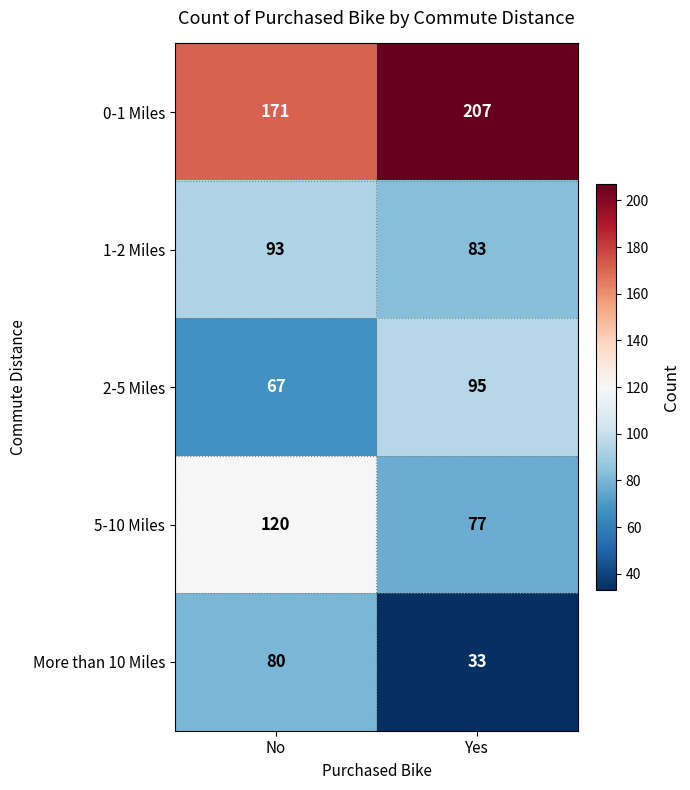

What is the sum of all More than 10 Miles values?

113